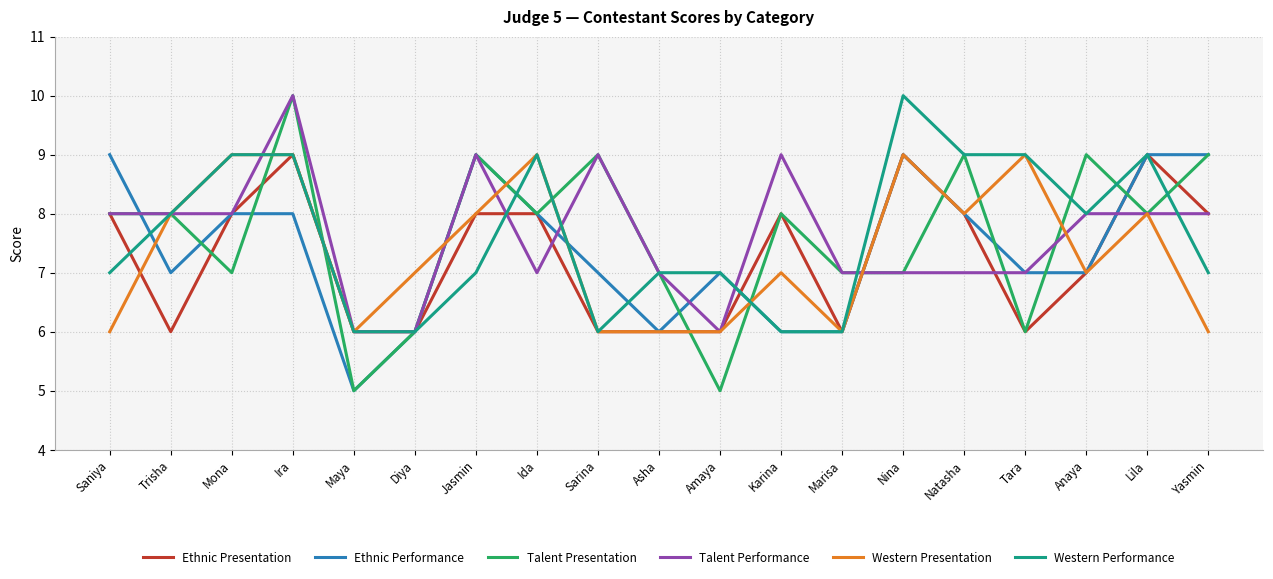

Is the value of Talent Performance at Natasha greater than the value of Ethnic Performance at Lila?

No